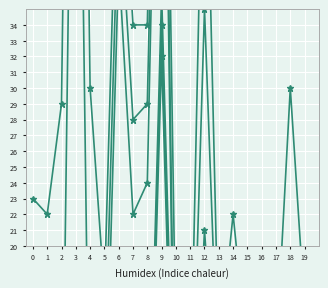

What is the difference between the second highest and second lowest values in the e_ret_mdr_pcnt series?

43.0